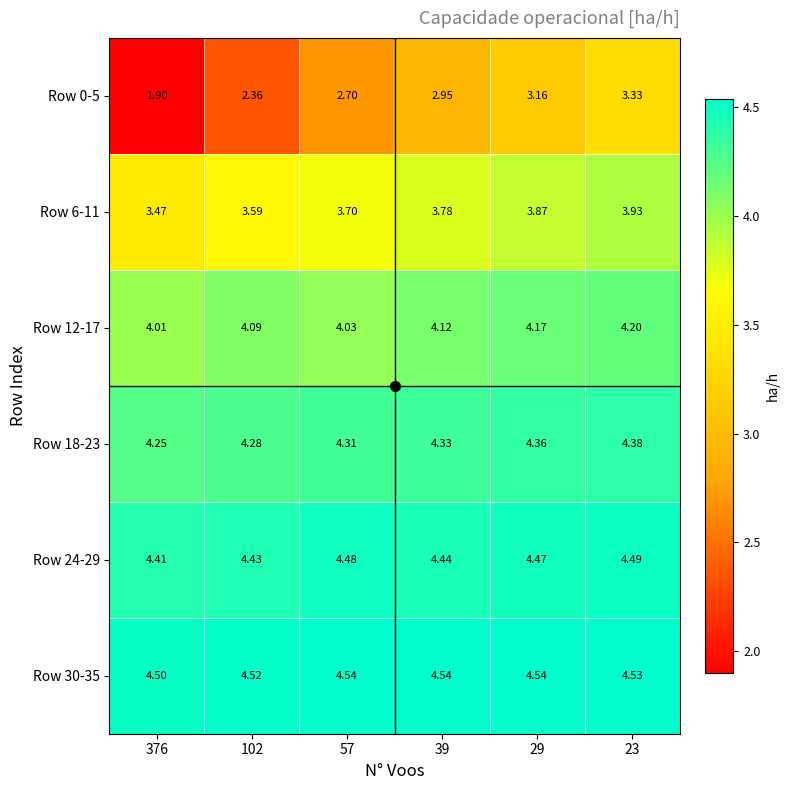

What is the maximum value shown in the chart?

4.5